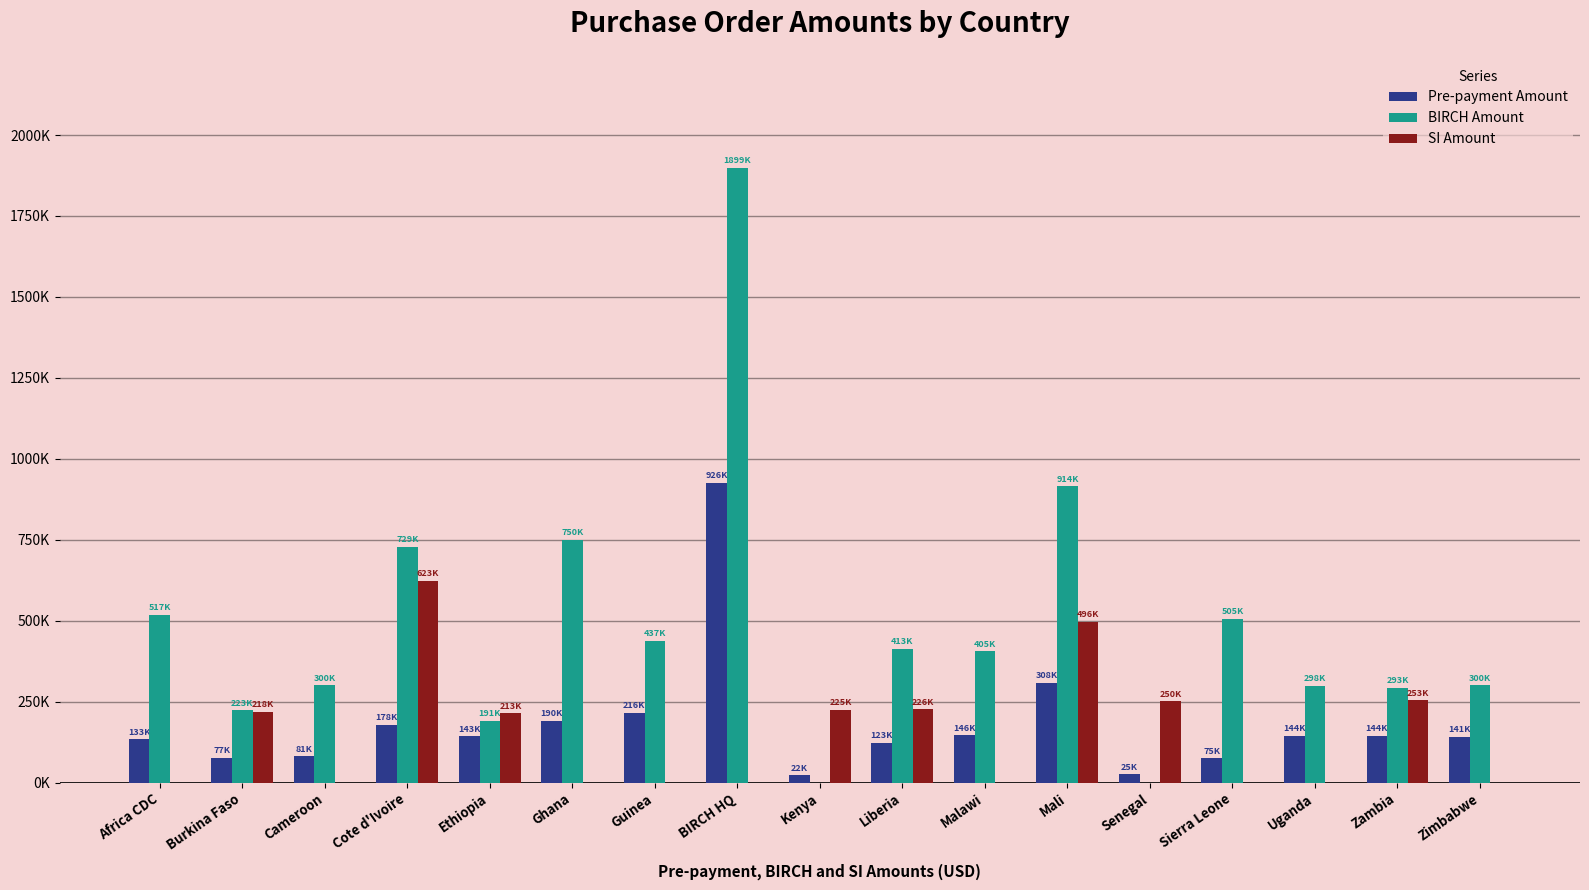

What is the label of the 1st bar from the right?

Zimbabwe